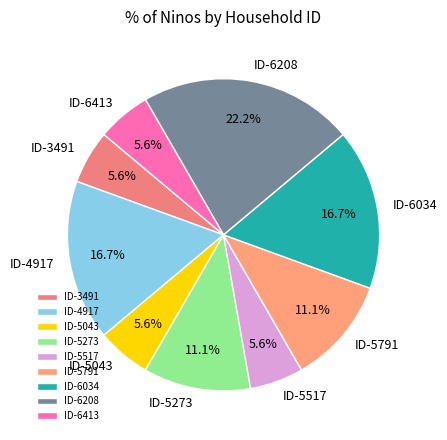

How many slices are in this pie chart?

9